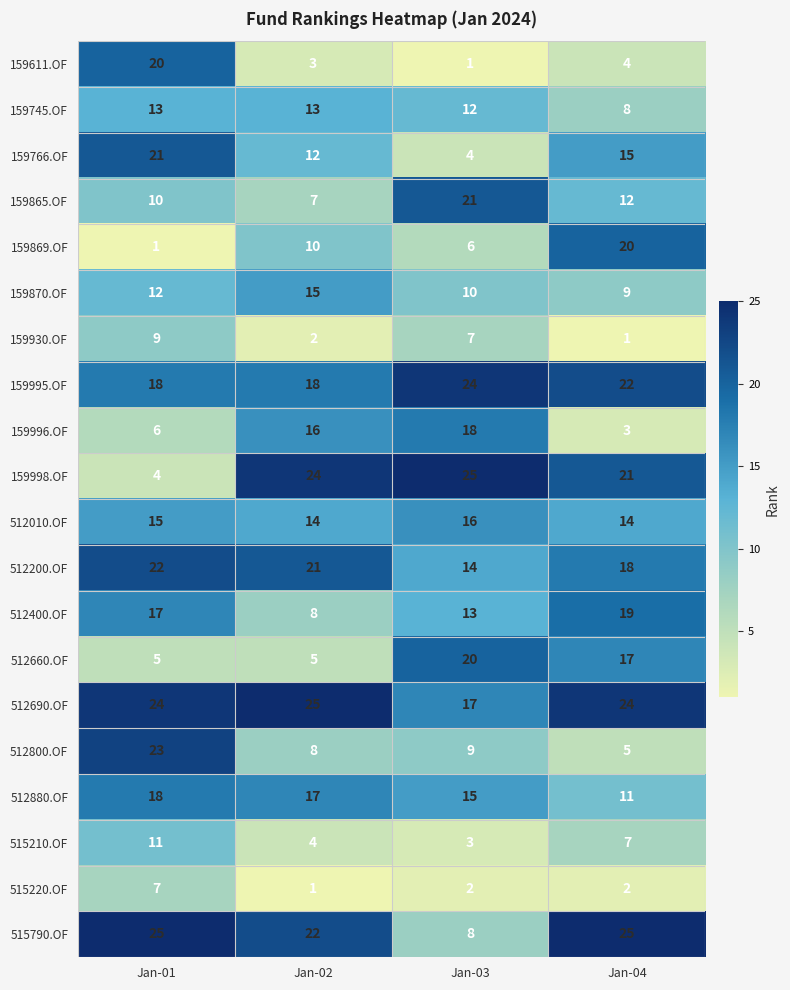

Which series has the widest spread of values?

159998.OF